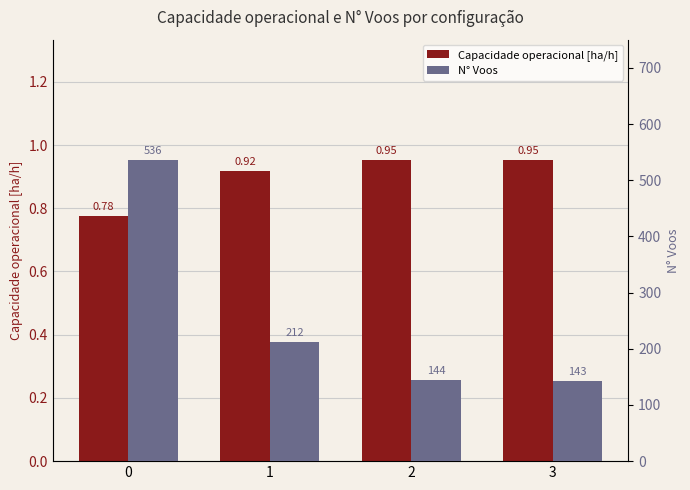

What is the average value of the Capacidade operacional [ha/h] series?

0.9